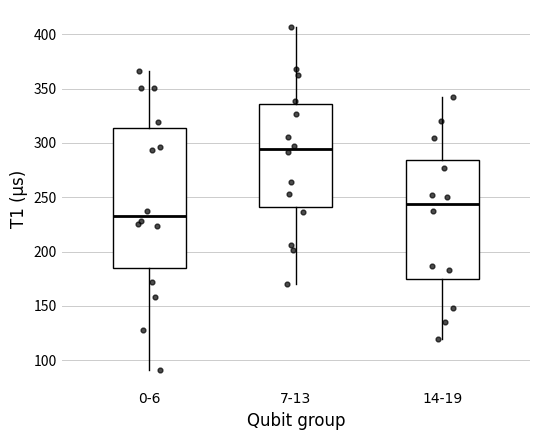

Which box's median line is the lowest?

0-6